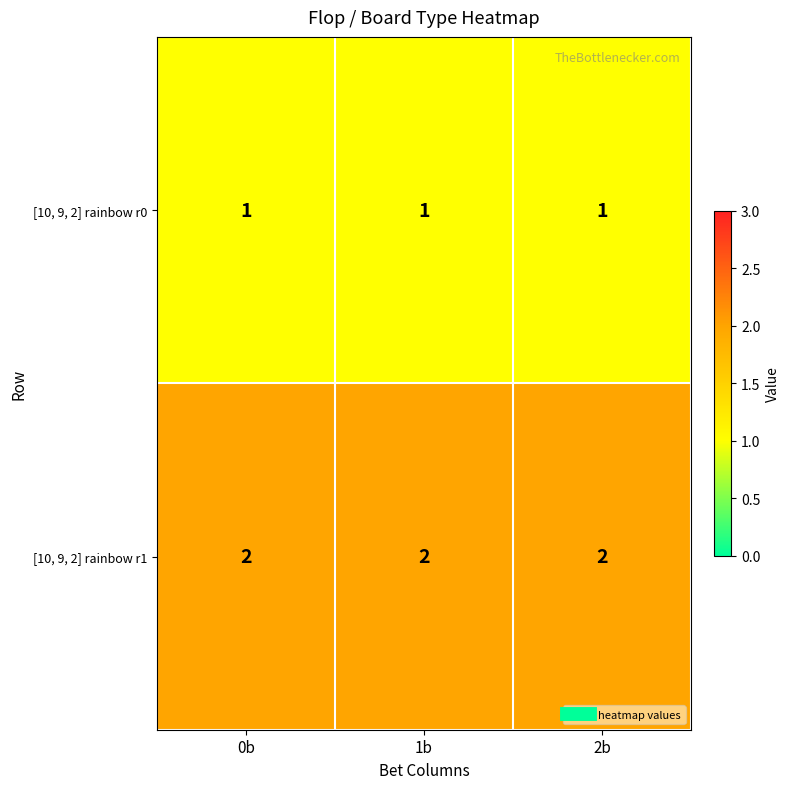

Rank the series by their maximum value, from highest to lowest.

[10, 9, 2] rainbow r1, [10, 9, 2] rainbow r0